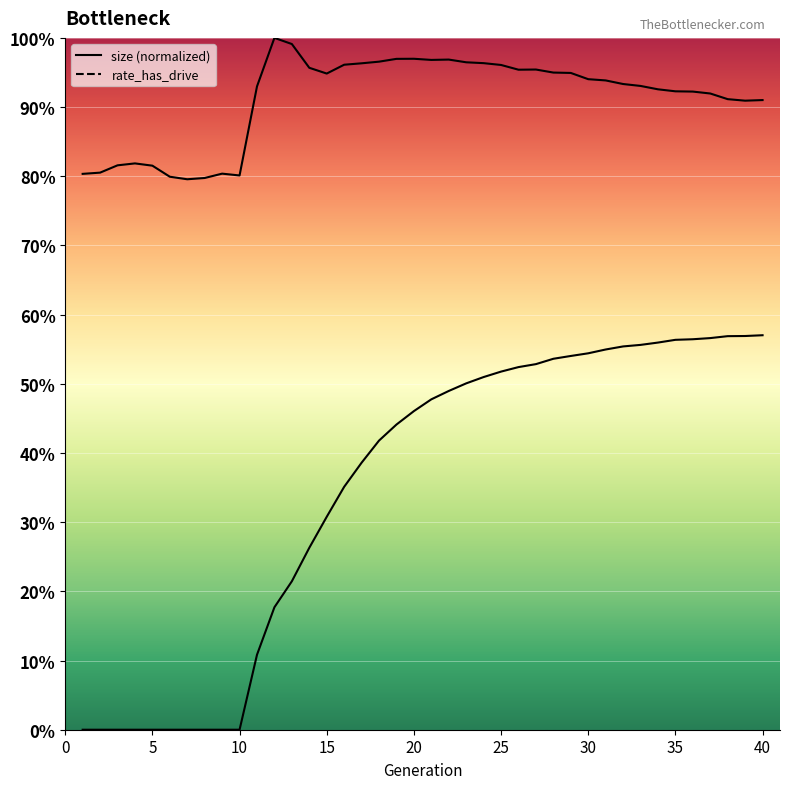

Which has a higher value, 22 or 36?

22